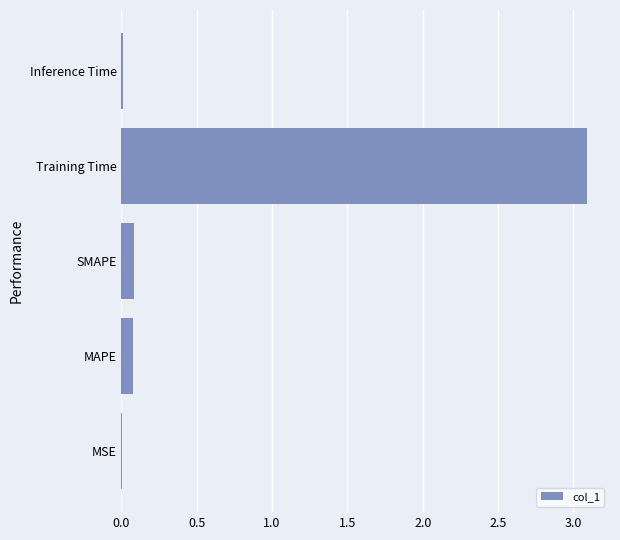

What is the average value?

0.7